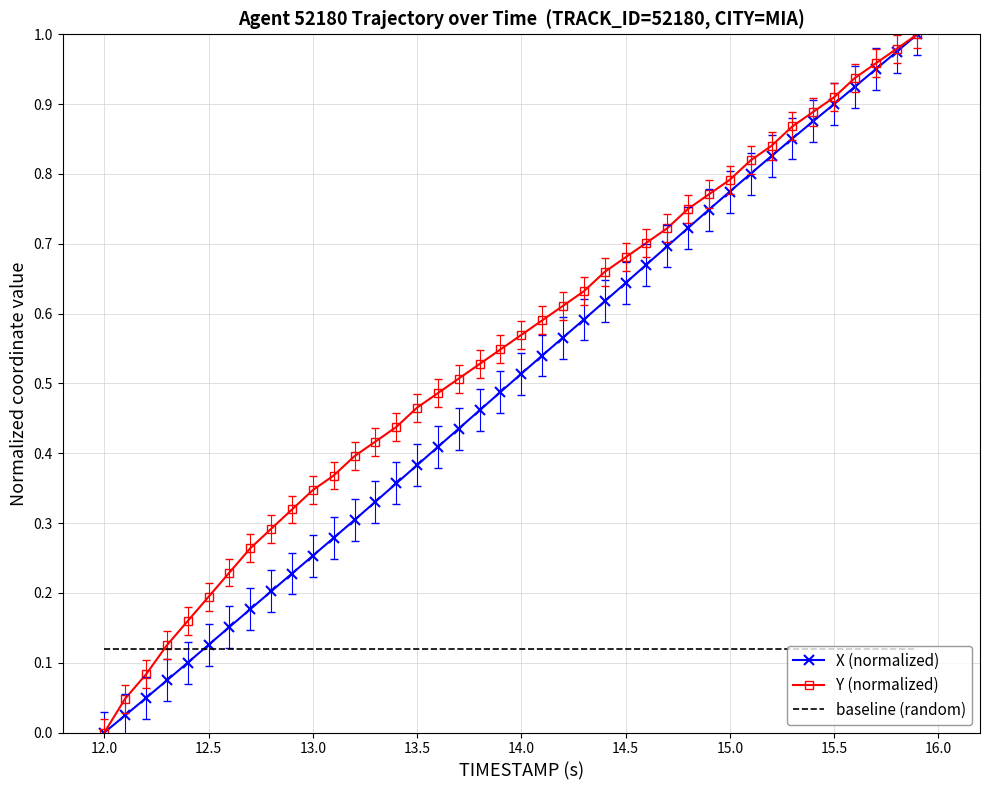

Which series has the largest total across all categories?

Y (normalized)